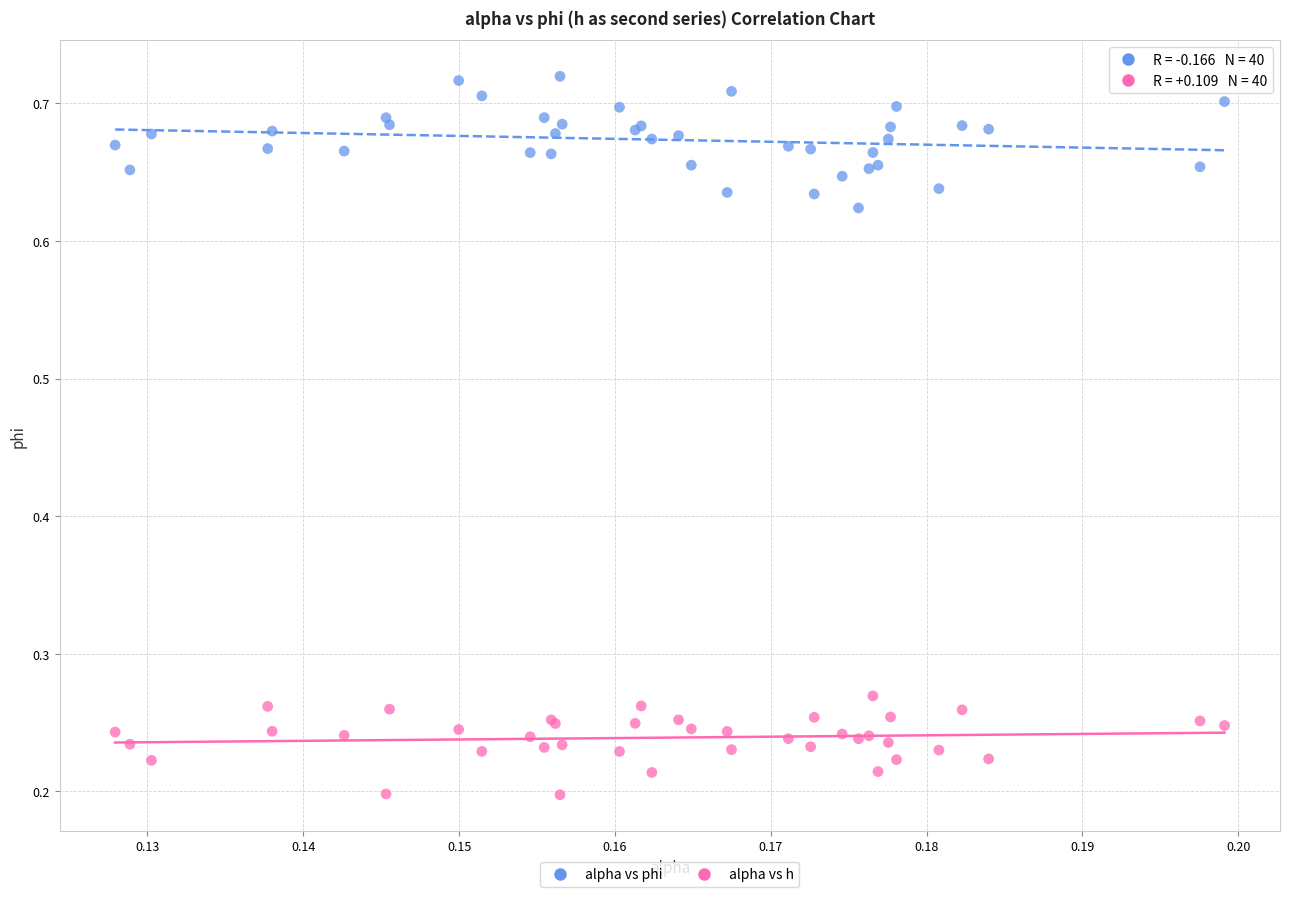

Which series contains the lowest Y value?

alpha vs h